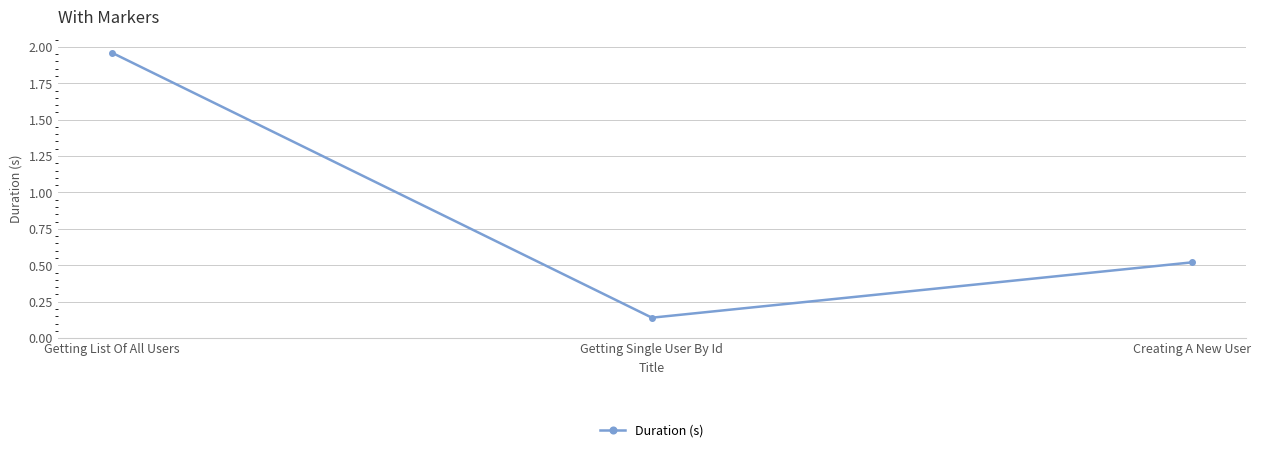

The value at Getting Single User By Id is 0.0. True or false?

False